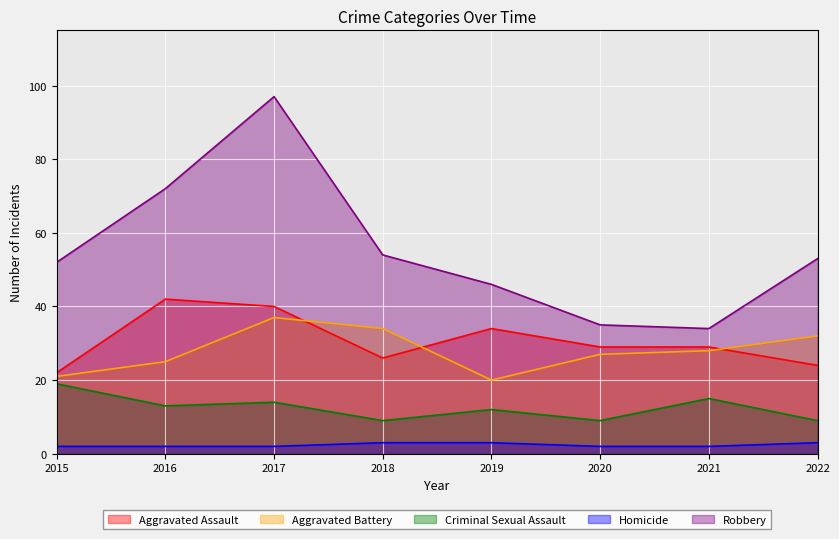

Which label corresponds to the largest value in the chart?

2017